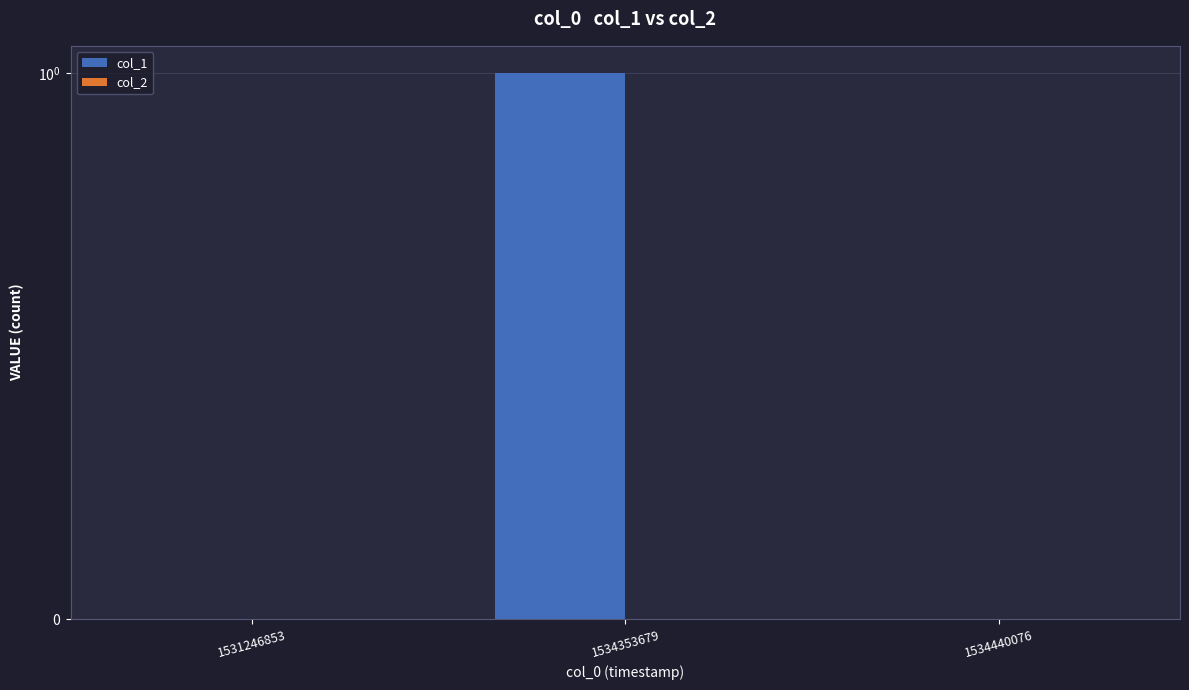

Is the value of col_2 at 1534440076 greater than the value of col_1 at 1534440076?

No